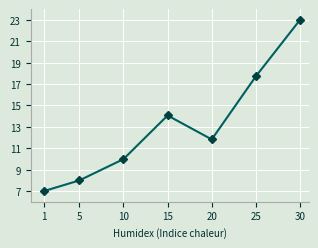

What is the change in value from 1 to 20?

+4.8